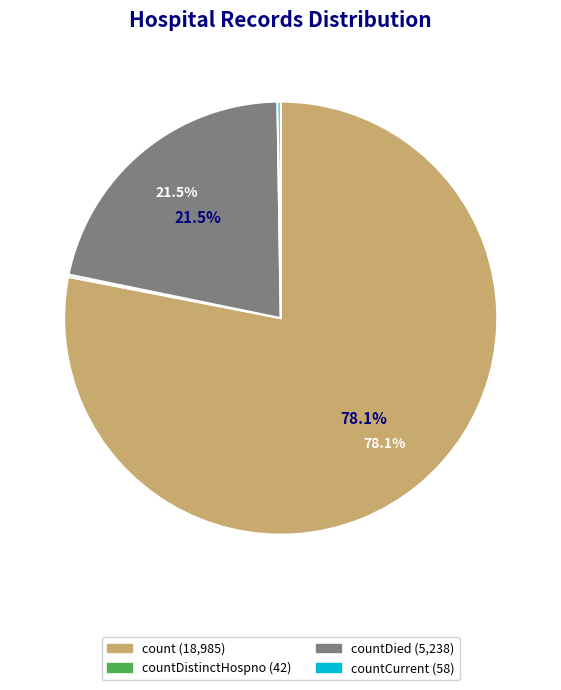

Is there any slice that represents more than half of the pie?

Yes